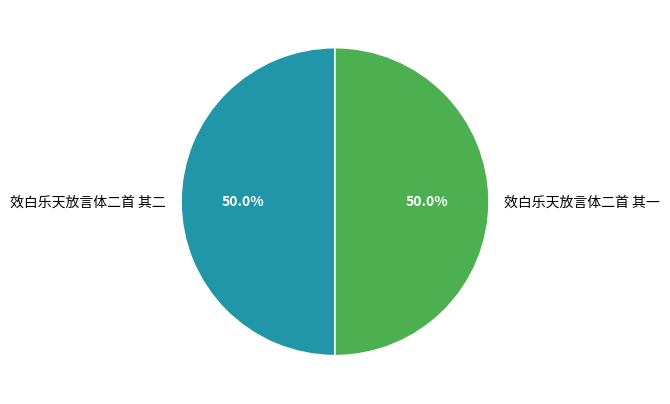

True or false: 效白乐天放言体二首 其一 accounts for 50% of the total.

True